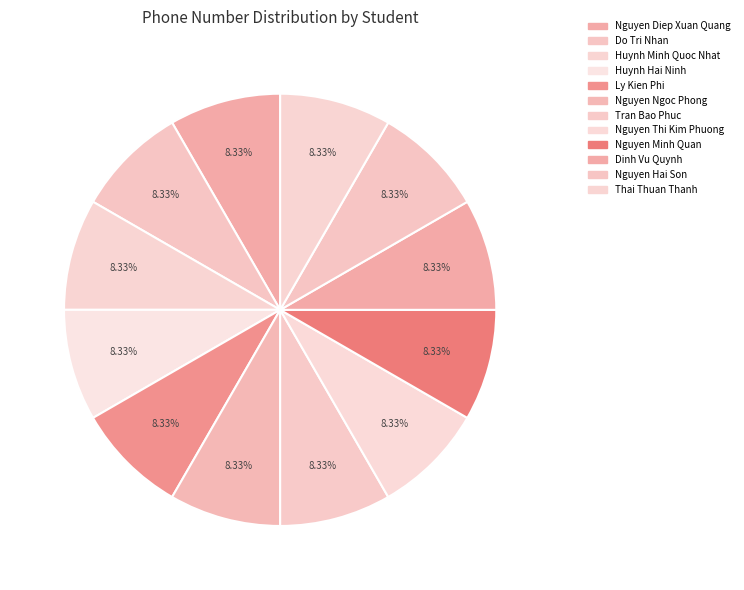

How many slices are in this pie chart?

12